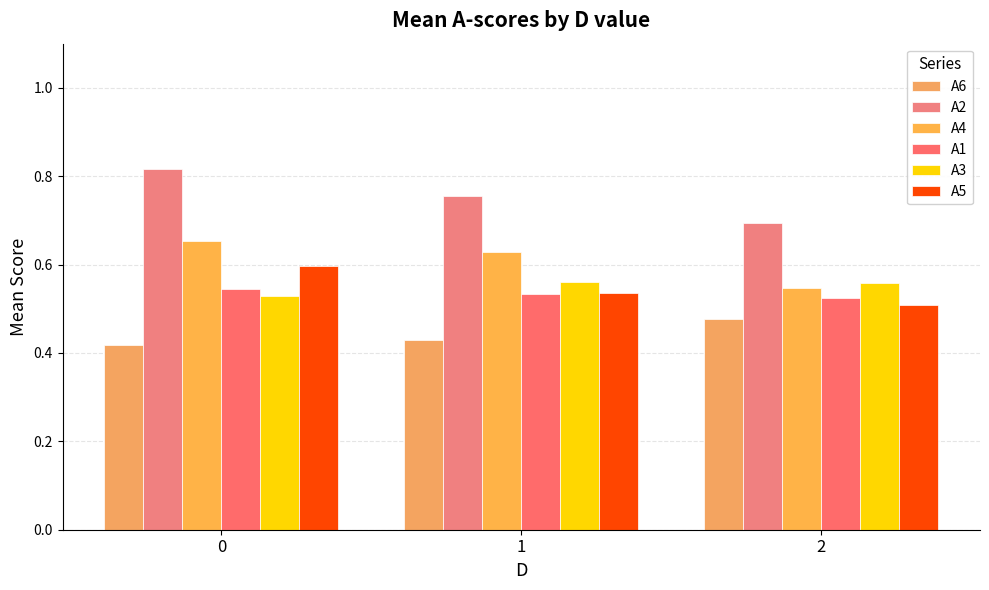

True or false: A4 has a value of 0.5 at 2.

True